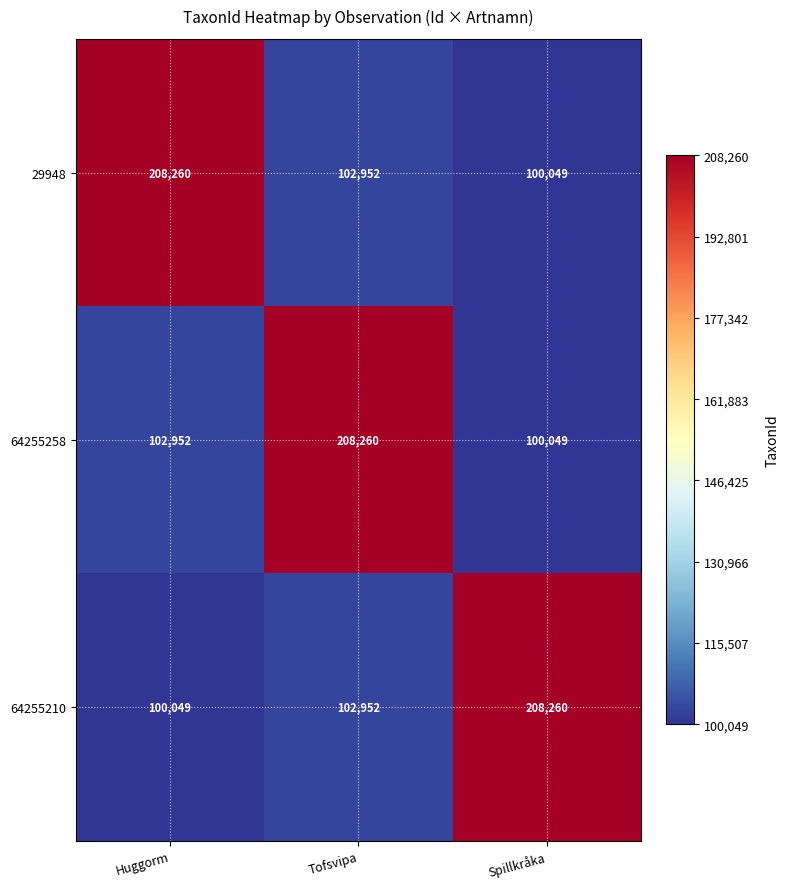

What is the difference between the 29948 values at Huggorm and Tofsvipa?

105308